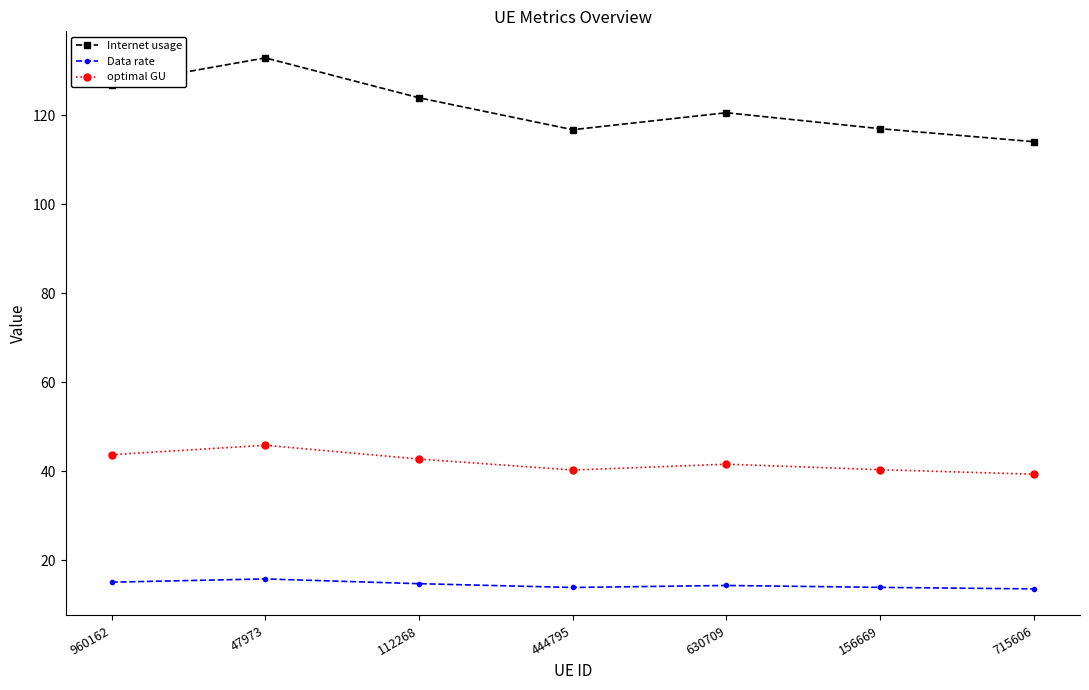

True or false: optimal GU has a value of 68.8 at 630709.

False